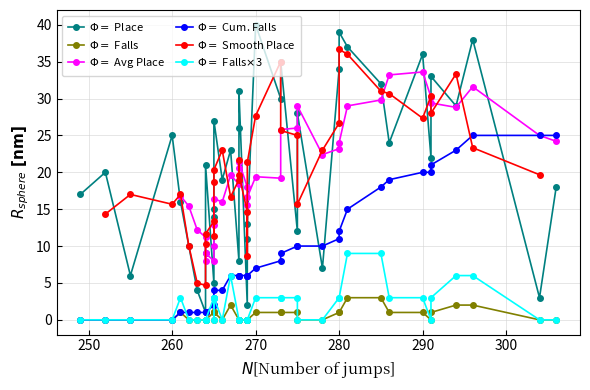

How many values in the Place series exceed 21?

19